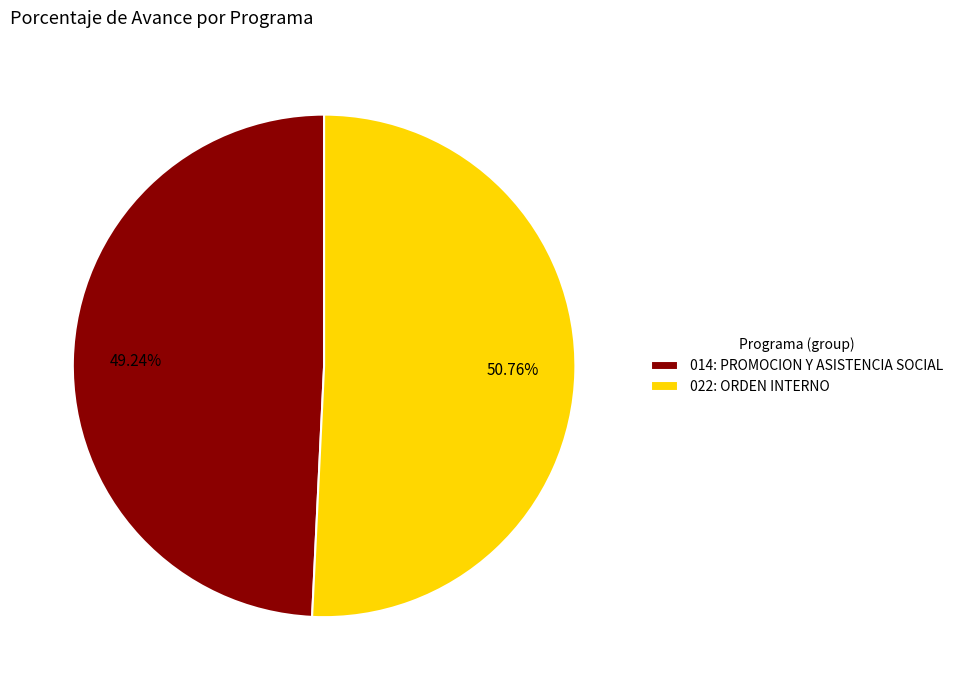

How many slices are in this pie chart?

2